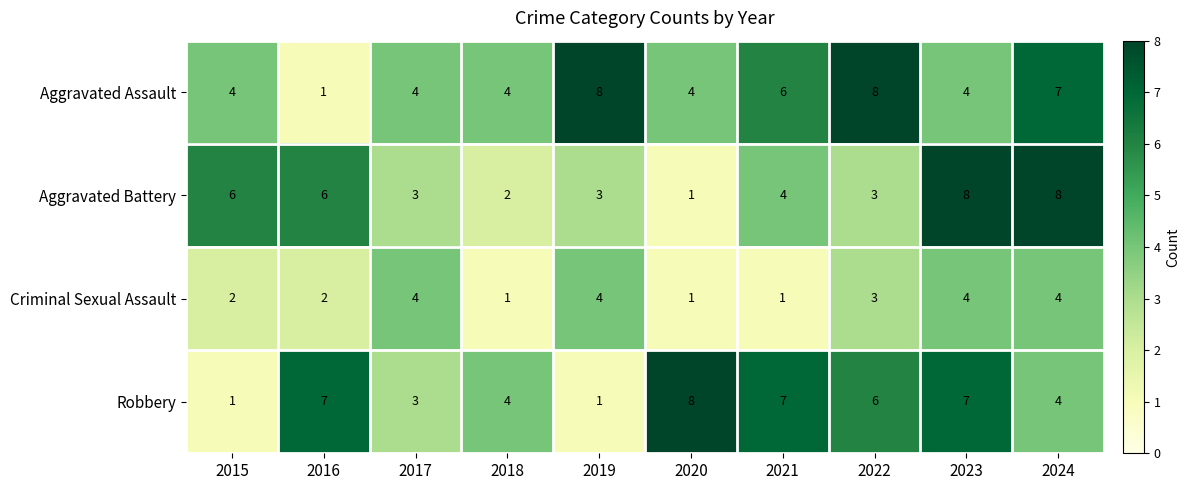

True or false: Aggravated Assault has a value of 5 at 2017.

False